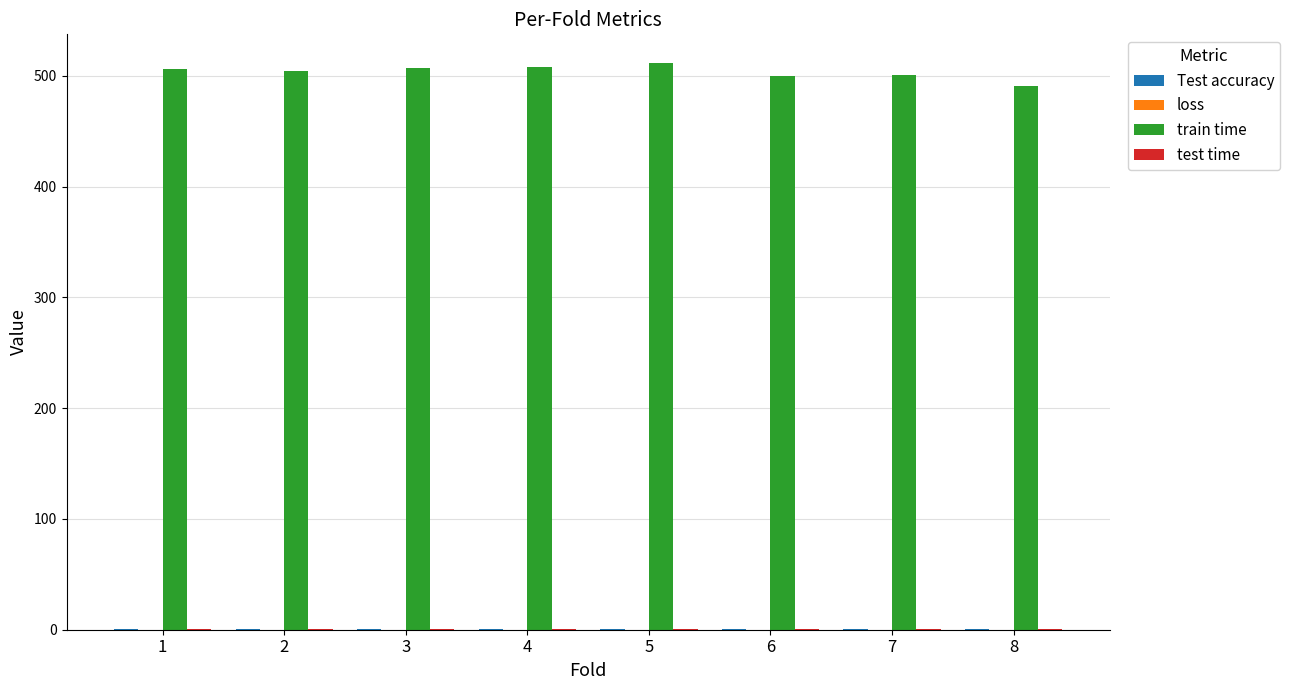

What is the sum of all train time values?

4028.4